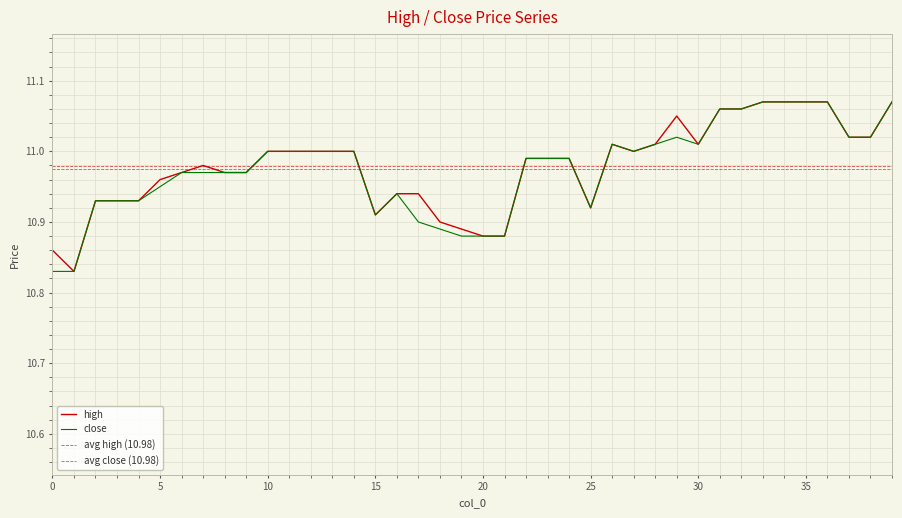

The high series shows 4.2 at 5. True or false?

False